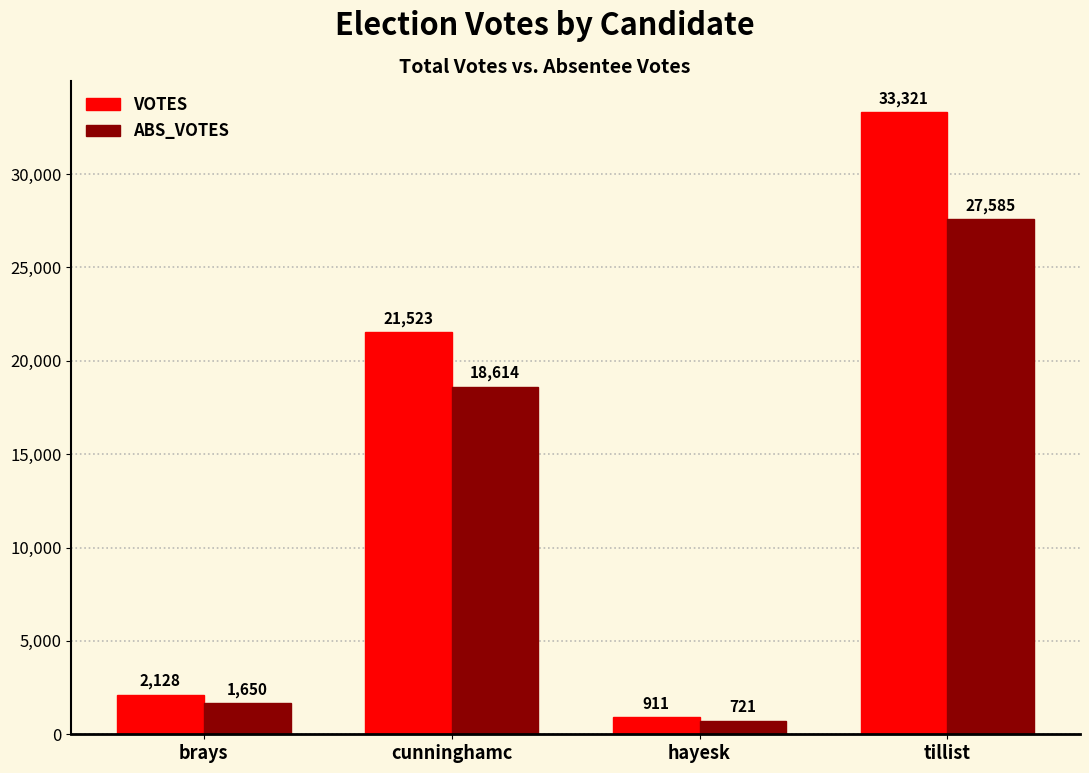

Which series has the largest total across all categories?

VOTES